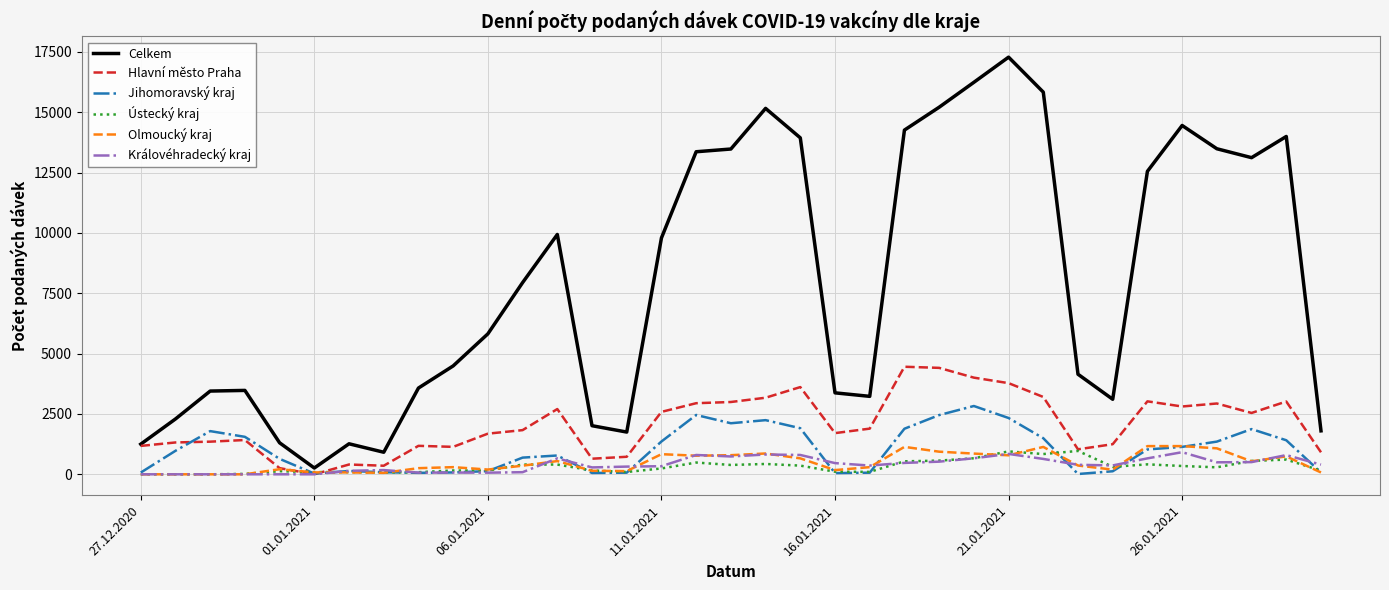

How many distinct data groups are displayed?

6